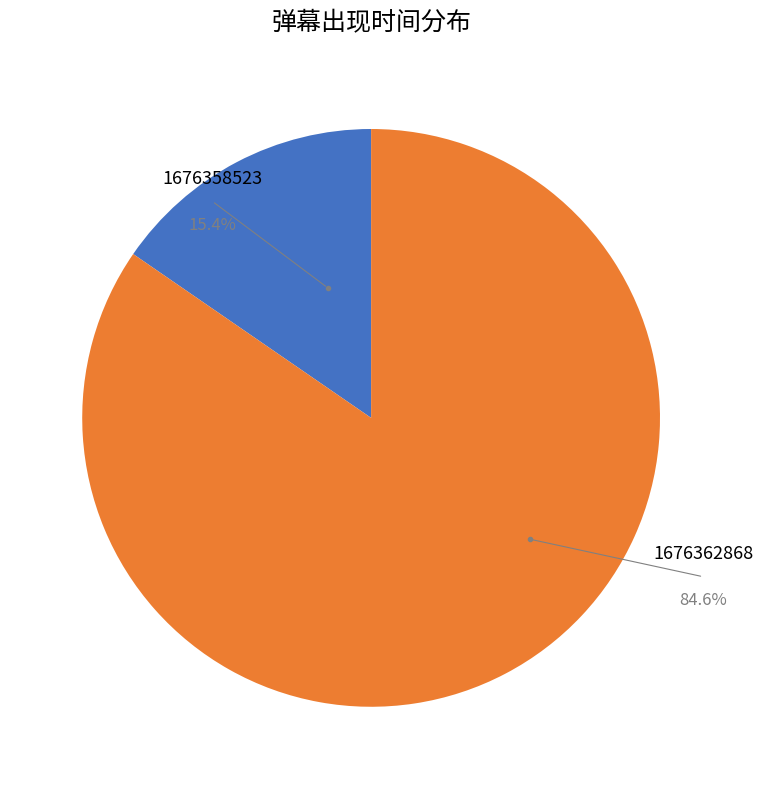

To the nearest percent, what is the average slice percentage?

50%